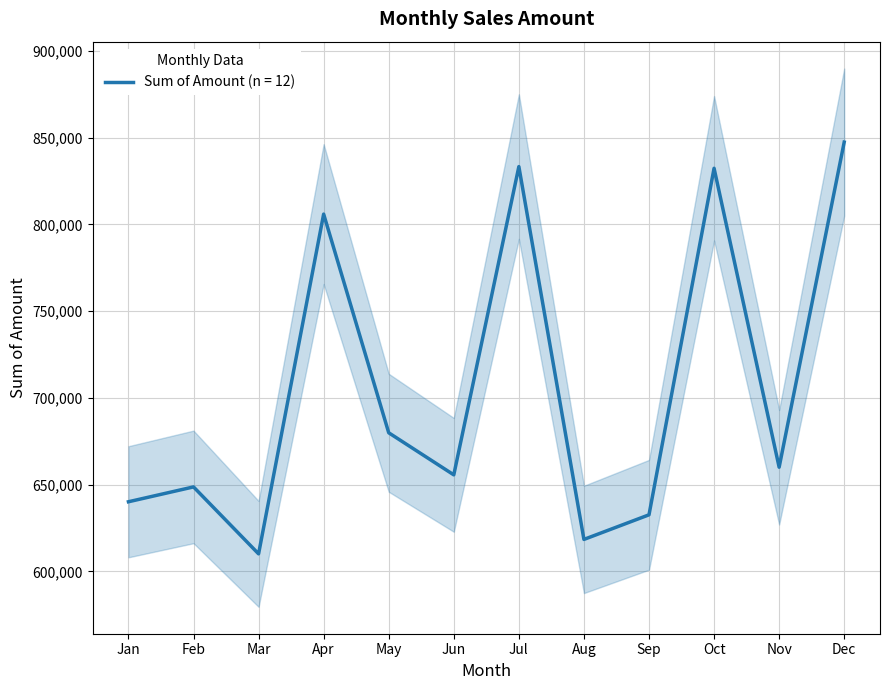

What is the minimum value shown in the chart?

610145